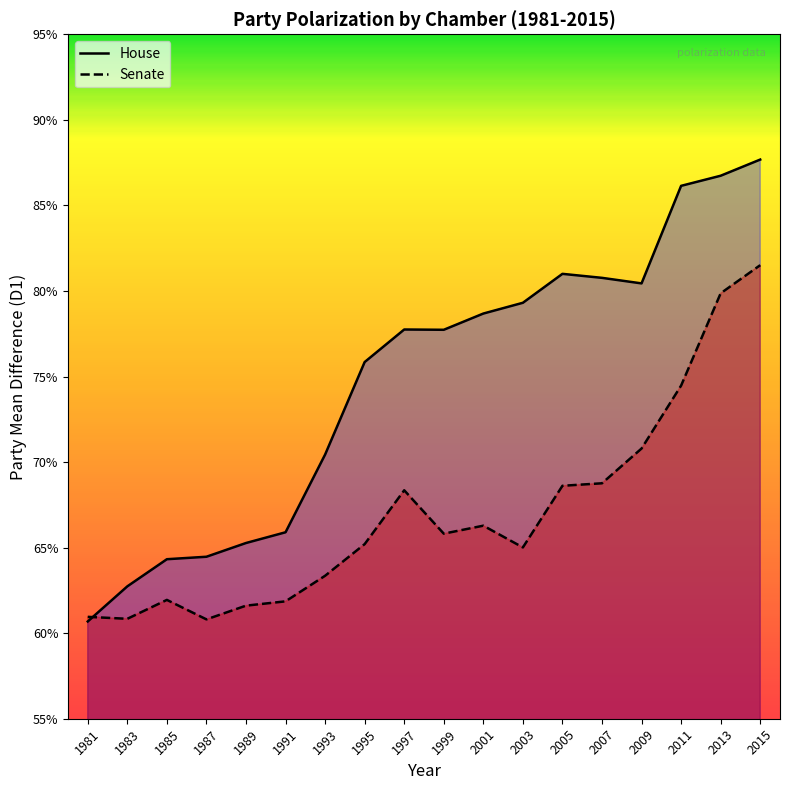

Where is the first local maximum for Senate?

1985